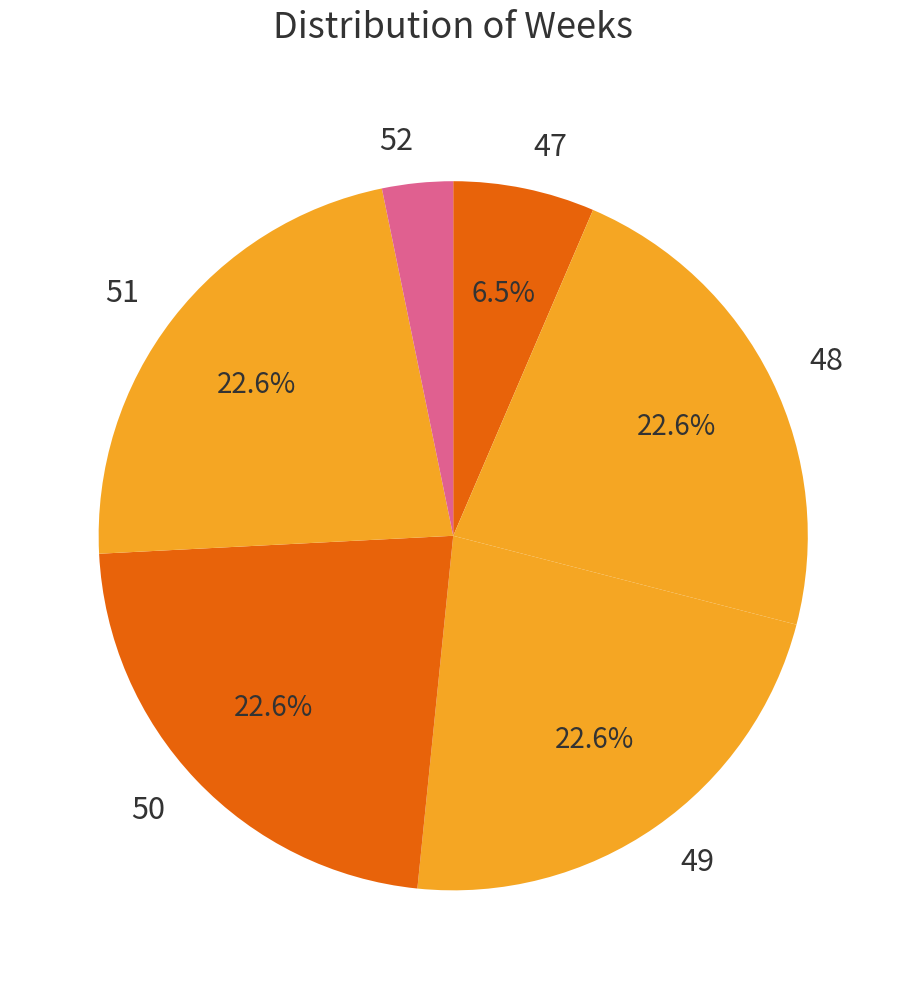

To the nearest percent, what portion does 51 represent?

23%